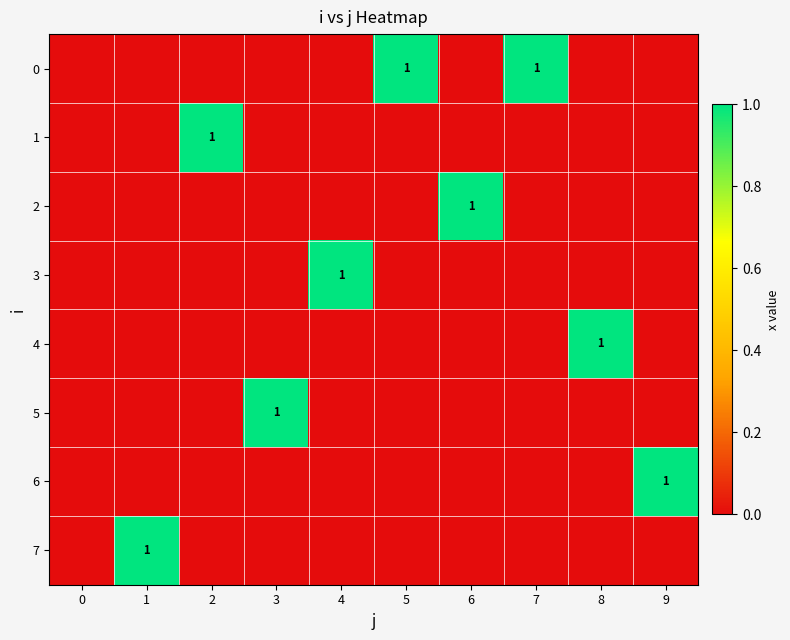

What is the total value across all series at 5?

1